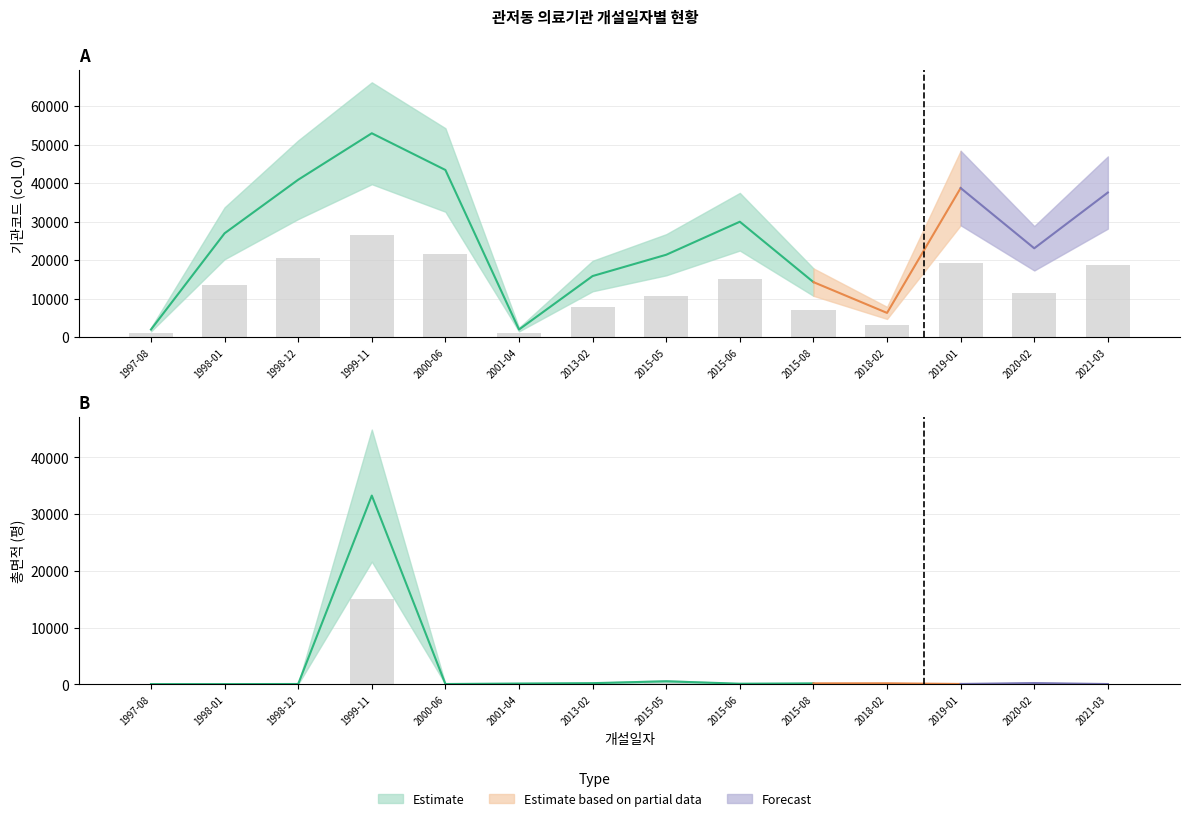

What is the sum of the 총면적(평) values at 2021-03 and 2000-06?

38.5